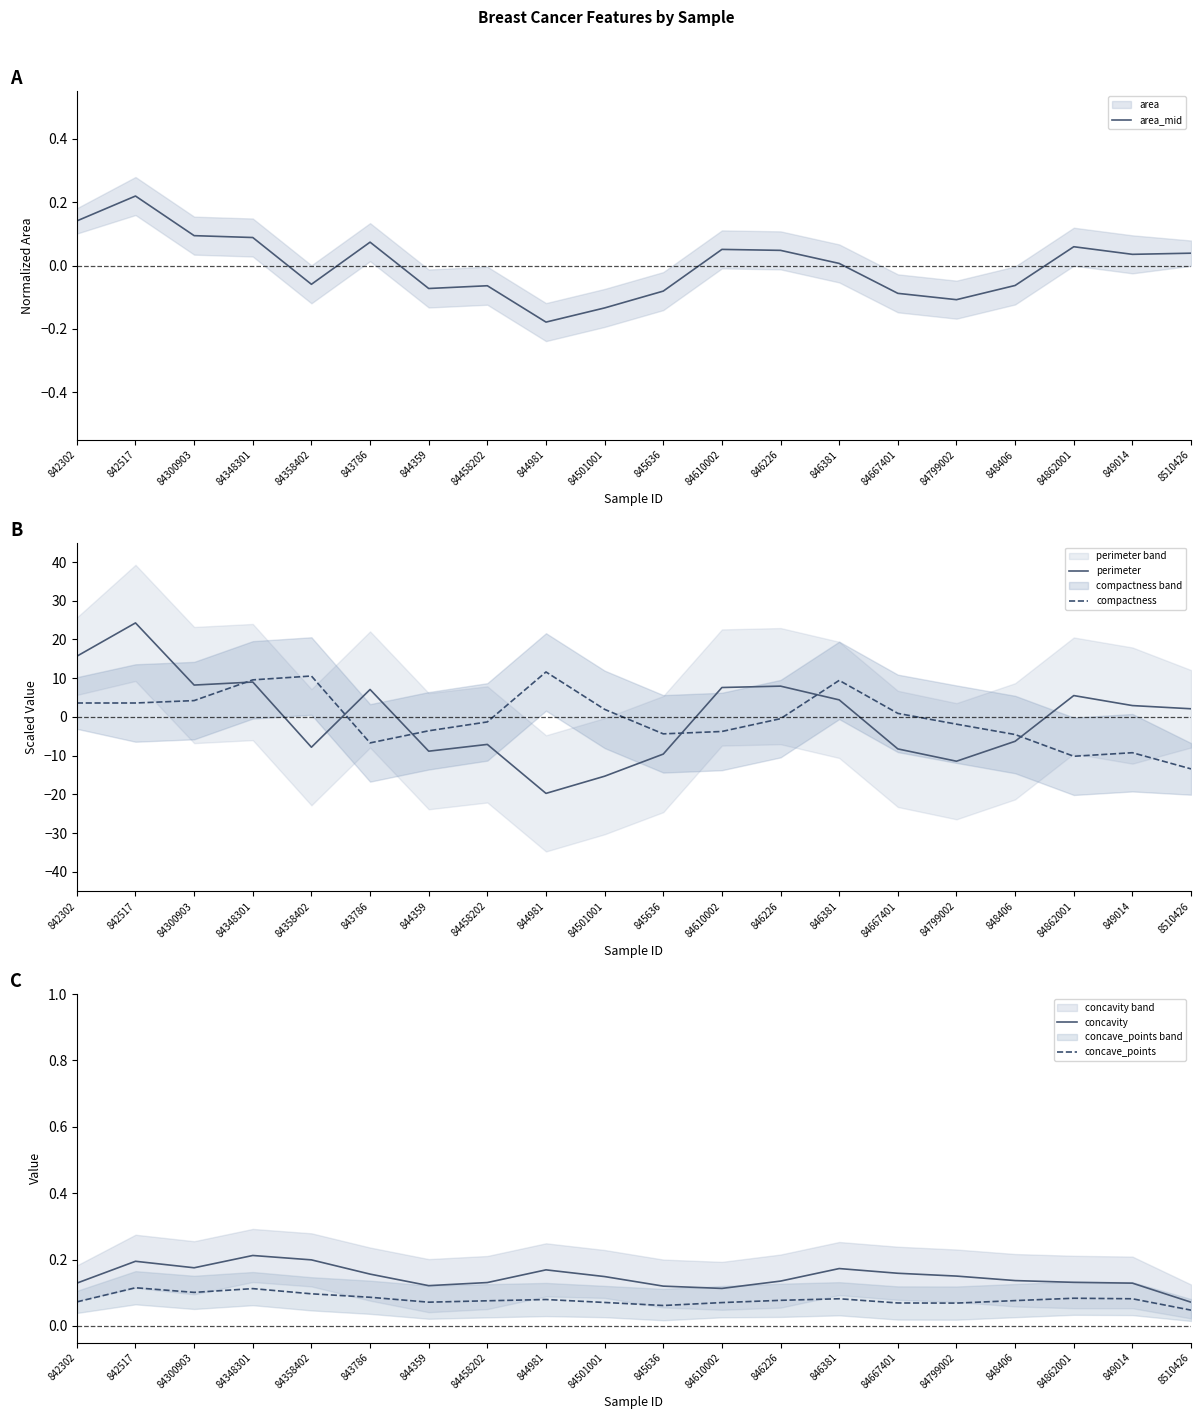

How many distinct data groups are displayed?

5